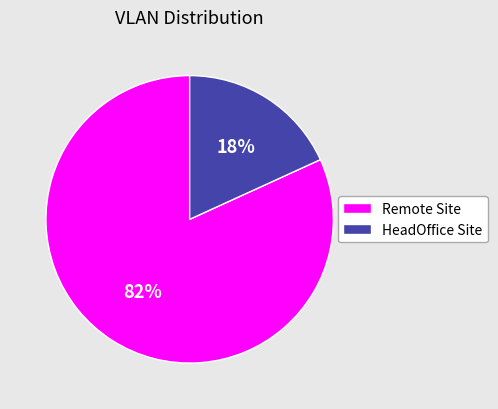

Is there a majority slice in this chart?

Yes